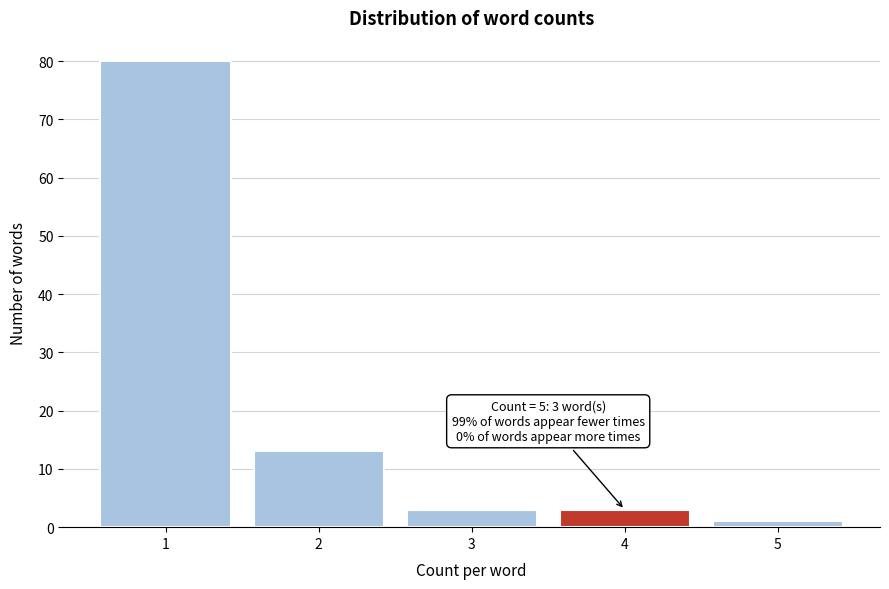

Reading left to right, list all the values displayed in this chart.

80	13	3	3	1